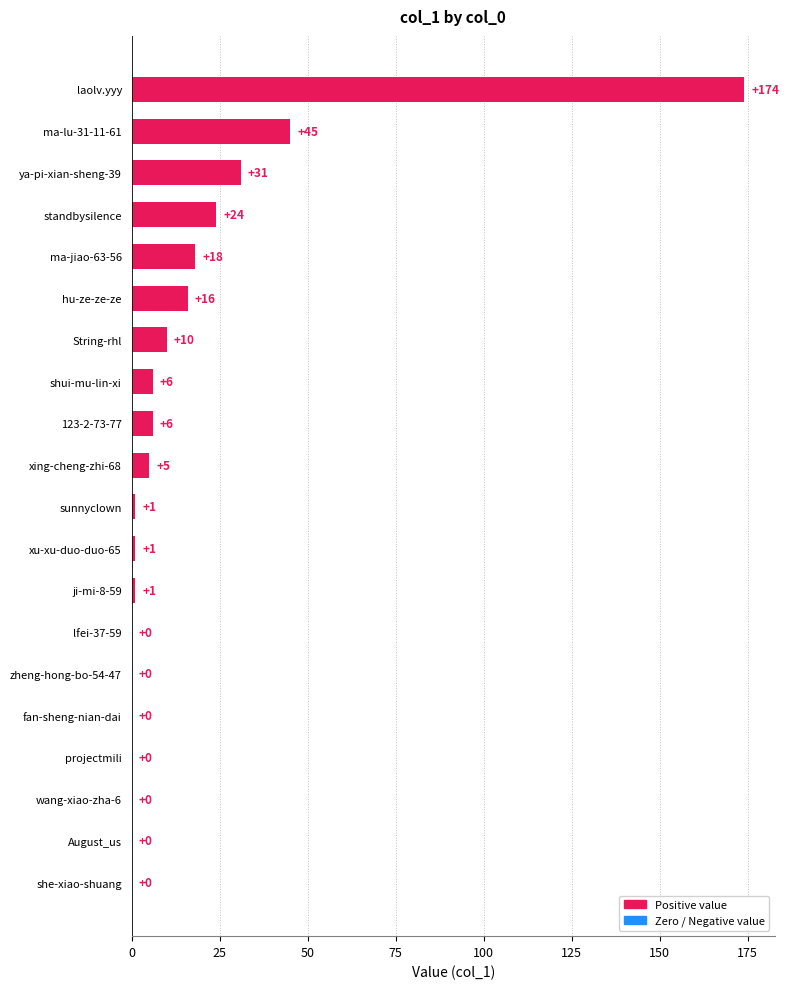

What is the greatest value displayed?

174